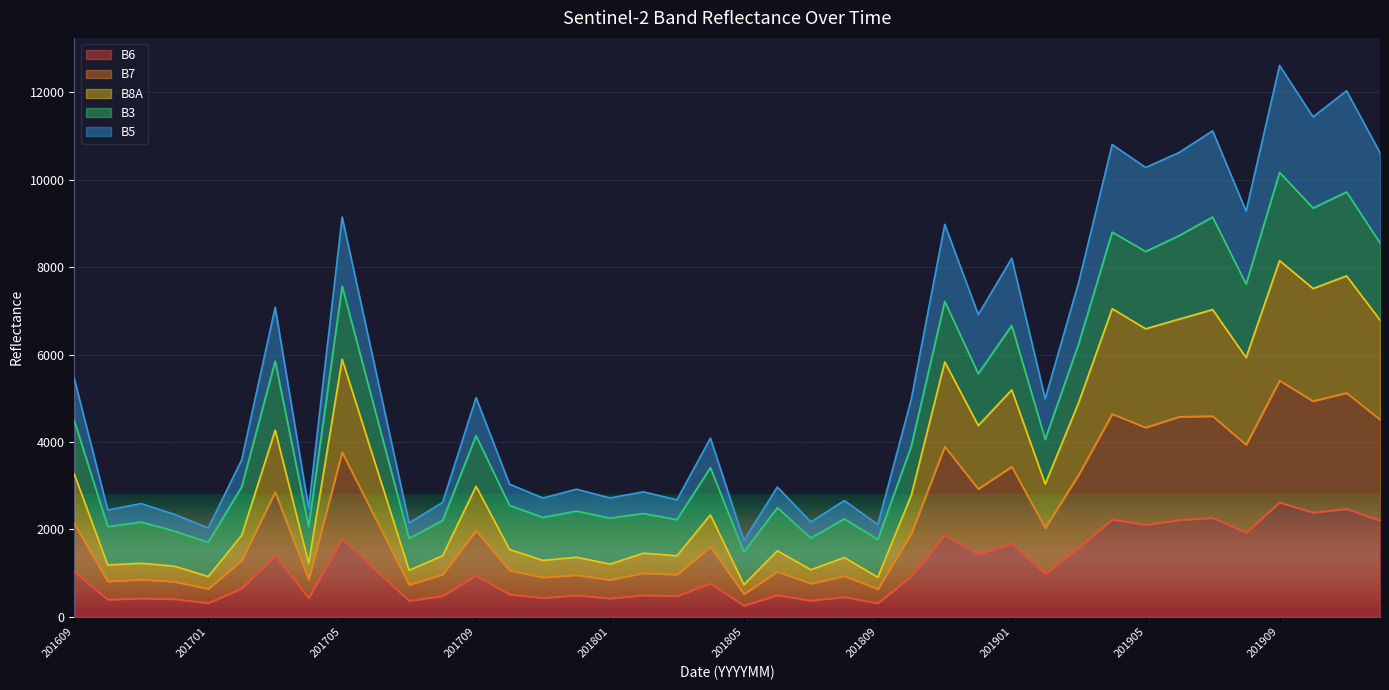

True or false: B5 has more than 1 interior local peaks.

True